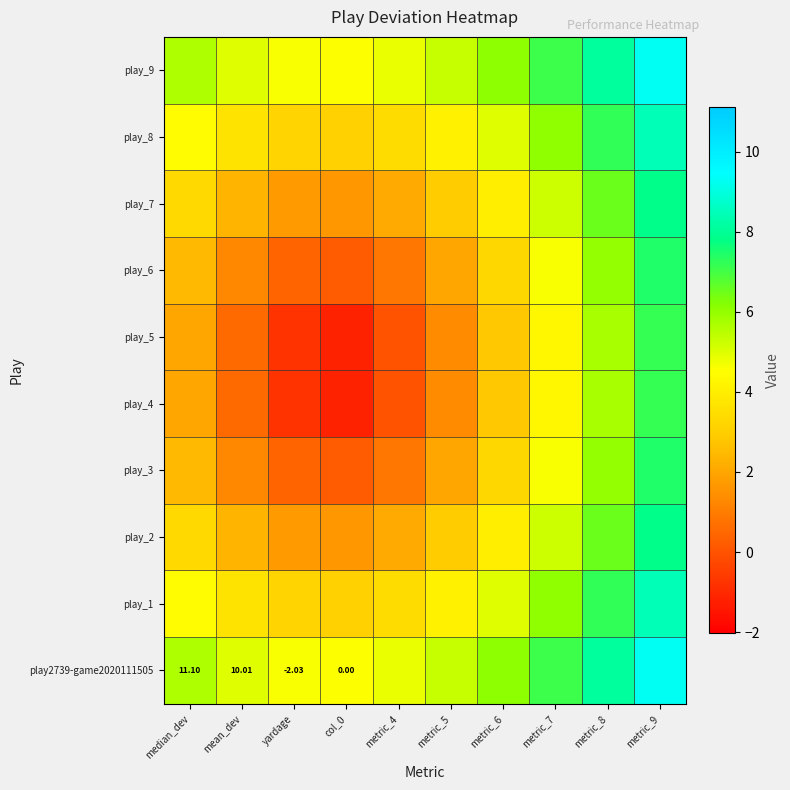

What is the total value across all series at metric_6?

42.4